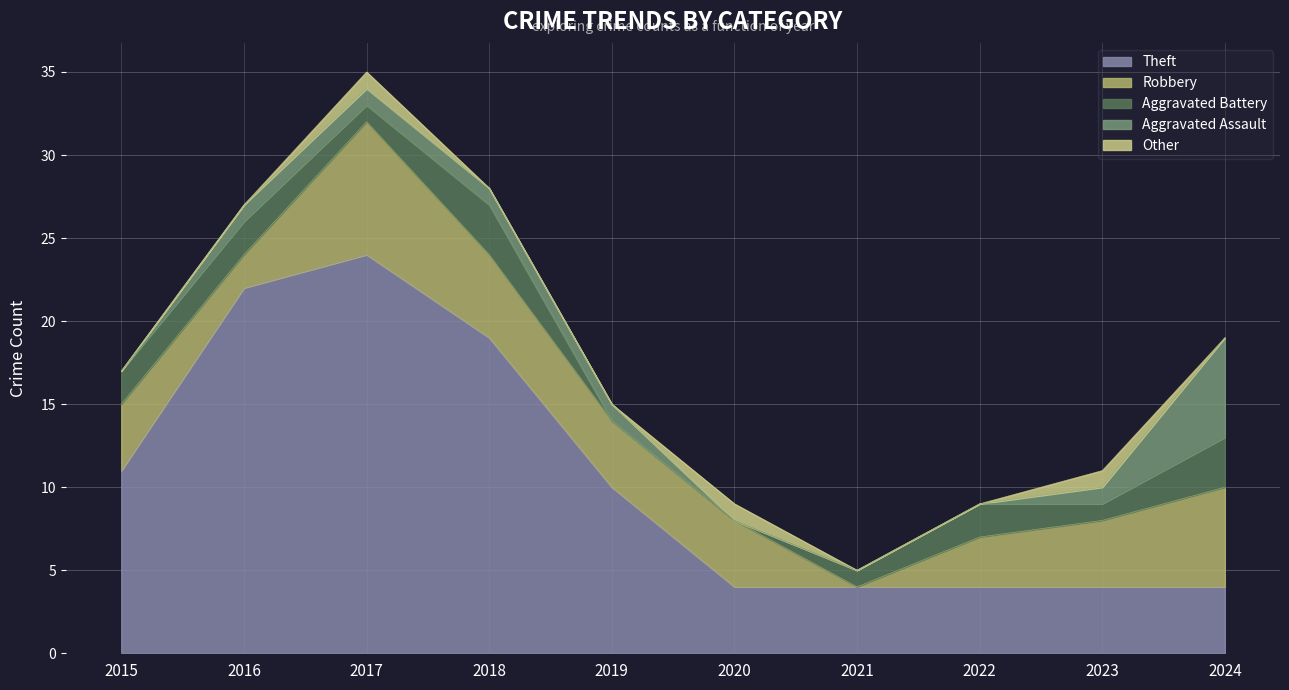

True or false: Aggravated Assault has a value of 2 at 2016.

False